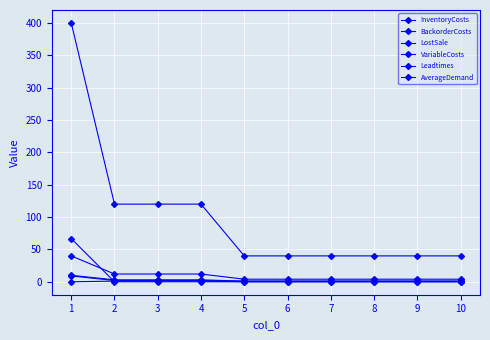

True or false: VariableCosts and InventoryCosts cross at least once.

False